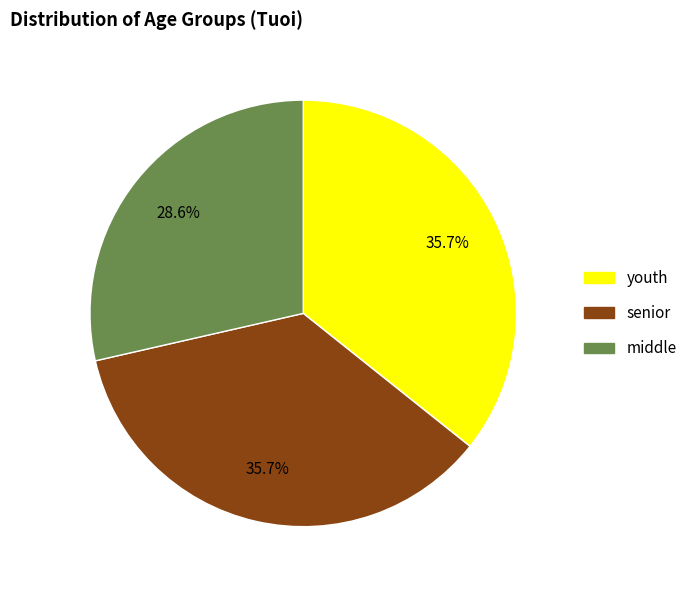

How many segments does this pie chart have?

3